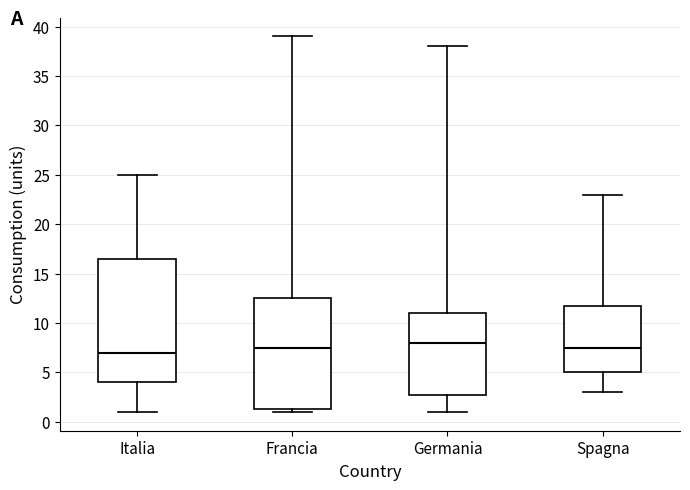

Reading left to right, read every box against the y-axis: the position of its median line, the range the box covers, and the ends of its whiskers. The values are not printed on the chart, so give them approximately, as read against the axis.

Italia: median 7.0, box 4.0 to 16.5, whiskers 1.0 to 25.0
Francia: median 7.5, box 1.5 to 12.5, whiskers 1.0 to 39.0
Germania: median 8.0, box 3.0 to 11.0, whiskers 1.0 to 38.0
Spagna: median 7.5, box 5.0 to 12.0, whiskers 3.0 to 23.0